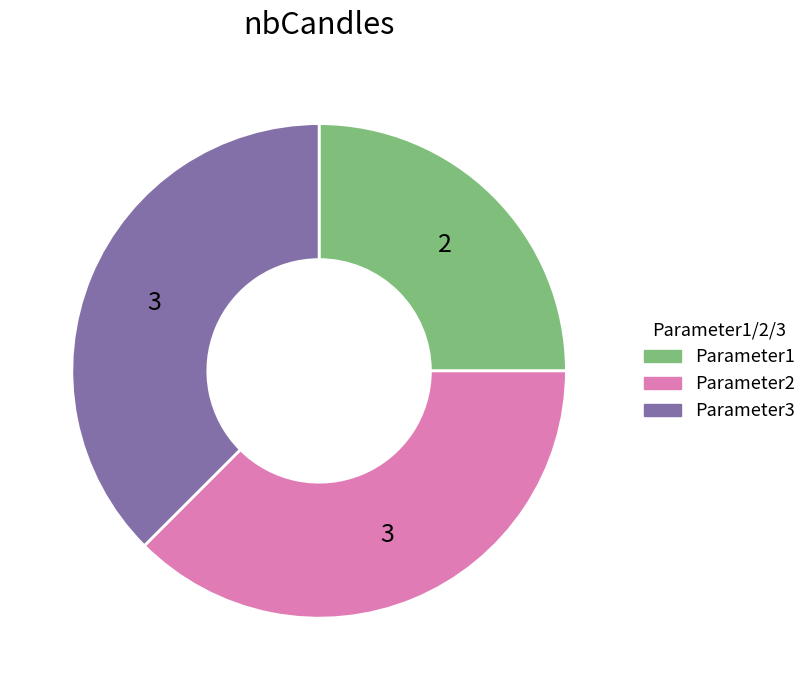

Combined, do Parameter3 and Parameter2 account for over 50%?

Yes